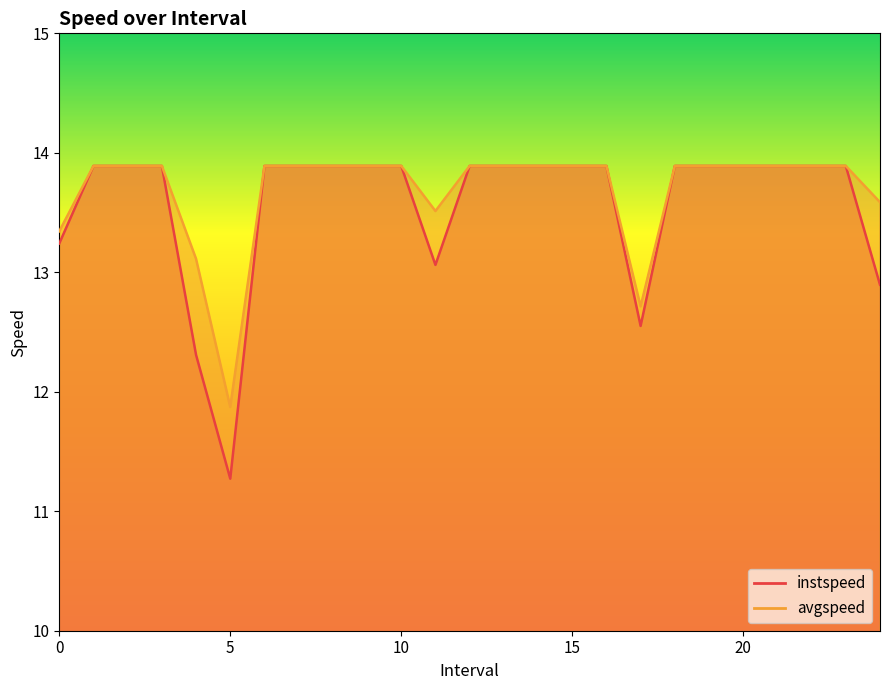

Which has a higher value, 9.0 or 14.0?

9.0